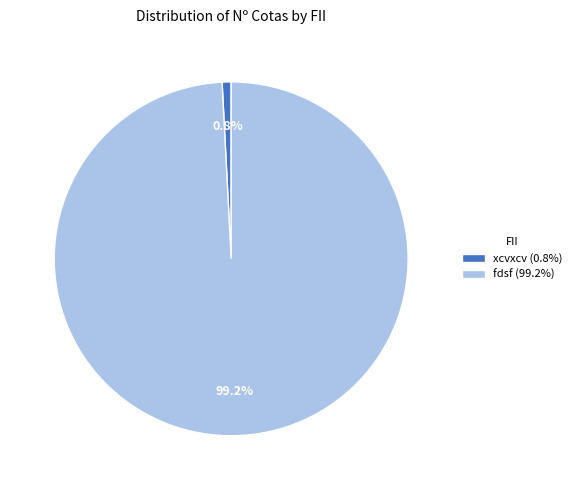

To the nearest percent, what is the difference between the xcvxcv and fdsf slice percentages?

98%